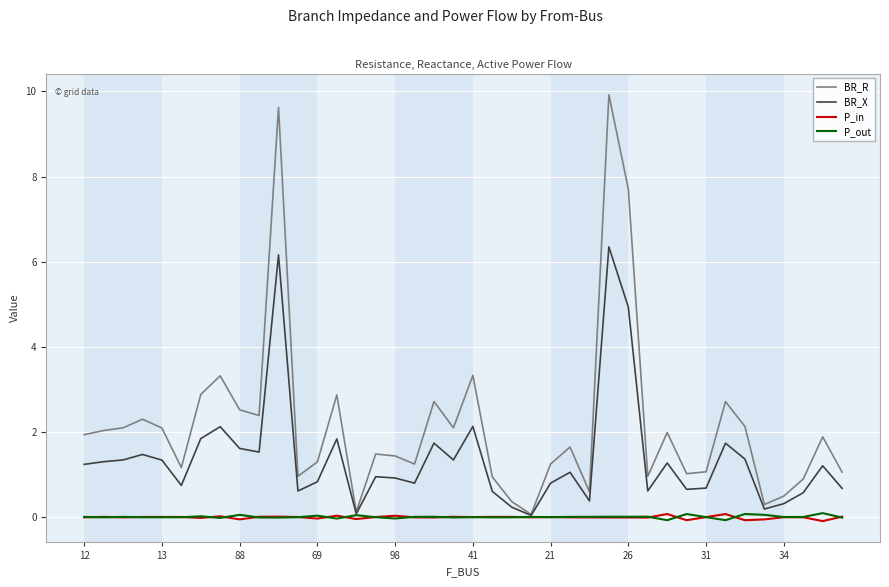

True or false: P_out has more than 2 interior local peaks.

True